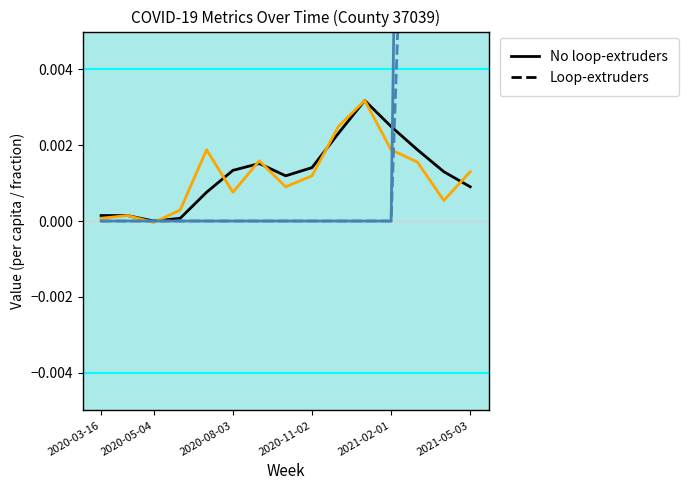

How many data points does each series have?

15